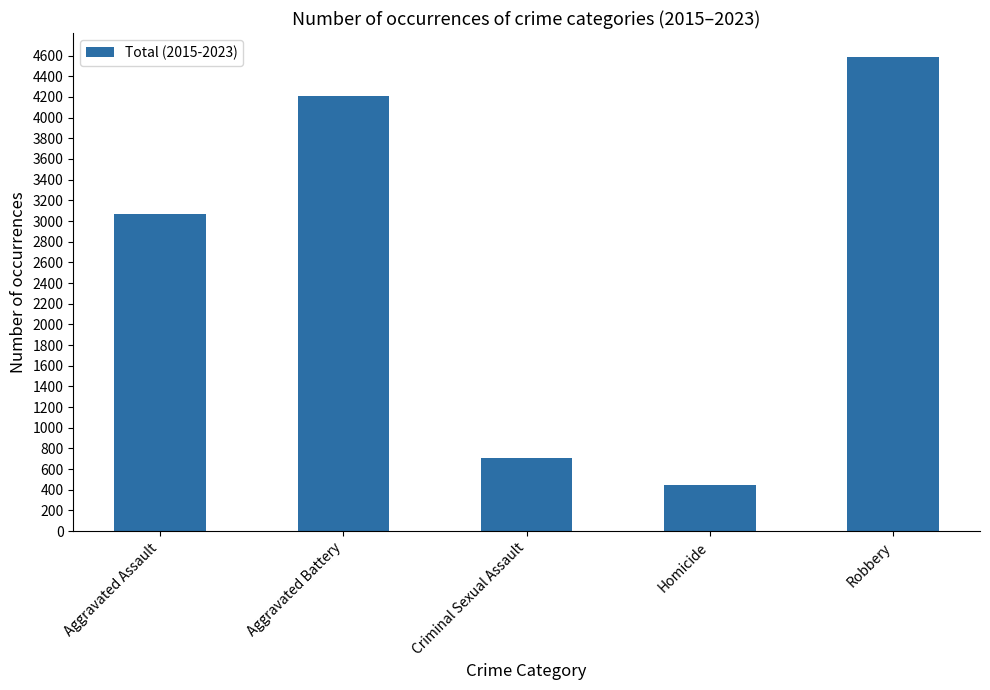

How many bars are there in total?

5